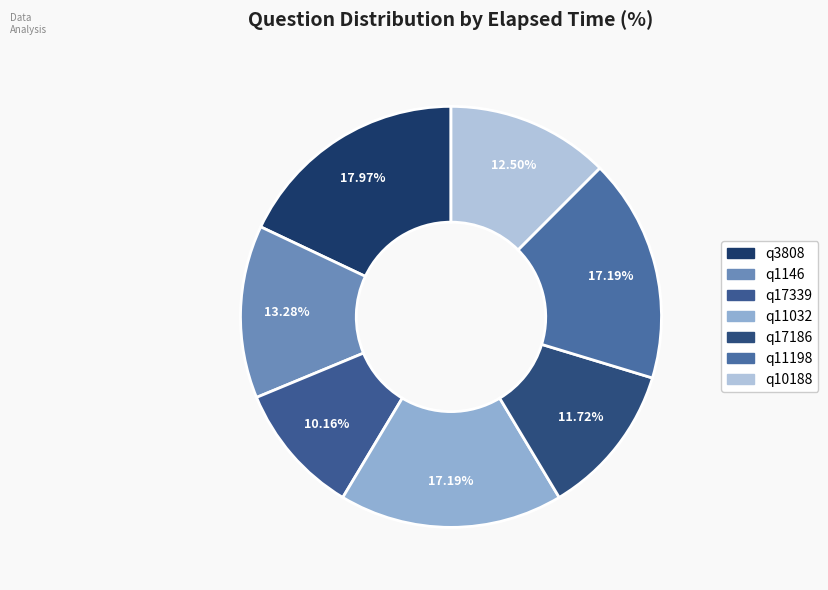

Is there any slice that represents more than half of the pie?

No